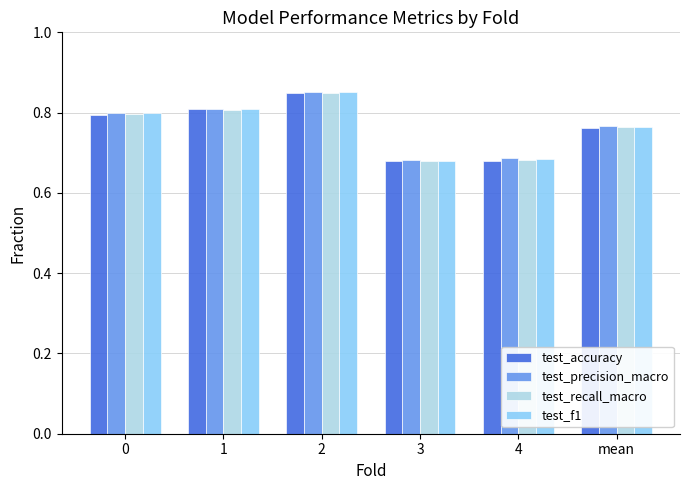

At how many categories does at least one series exceed 0?

6